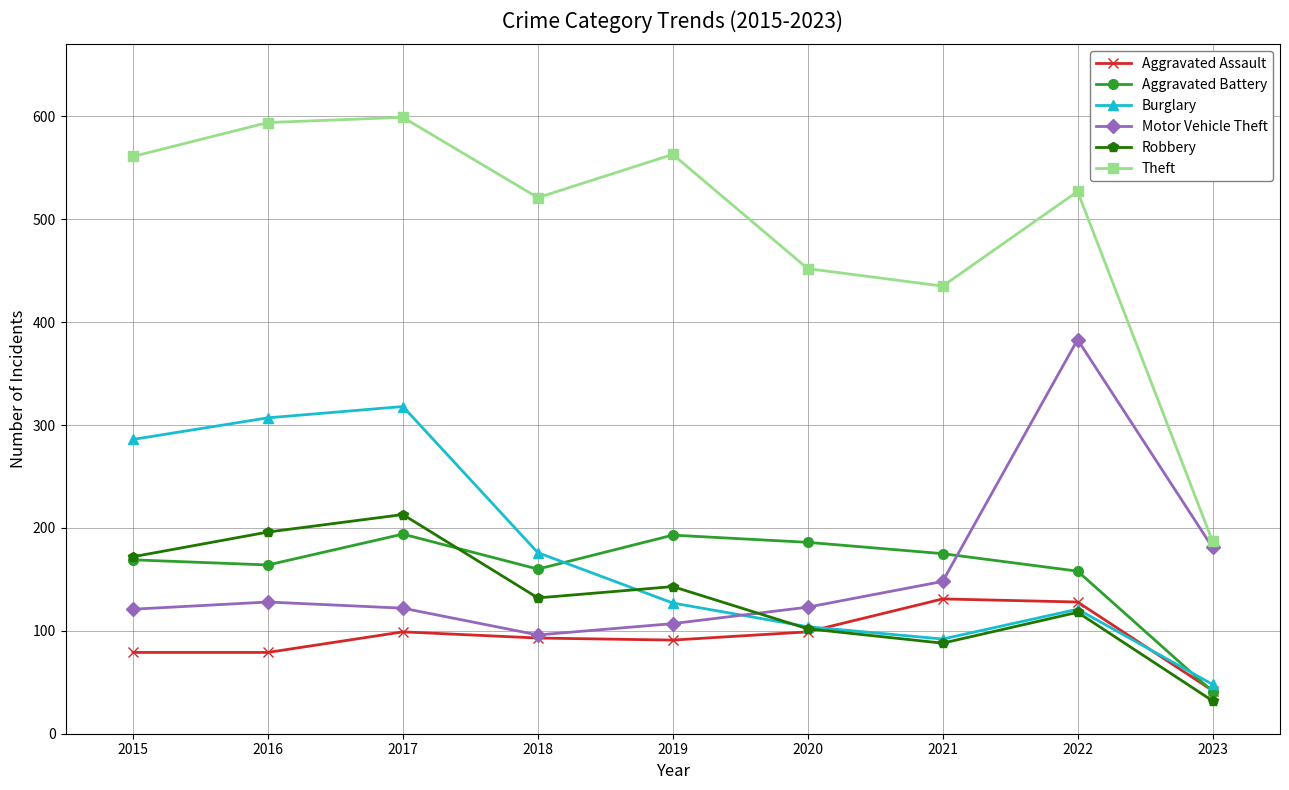

What is the spread (max minus min) of values at 2021?

347